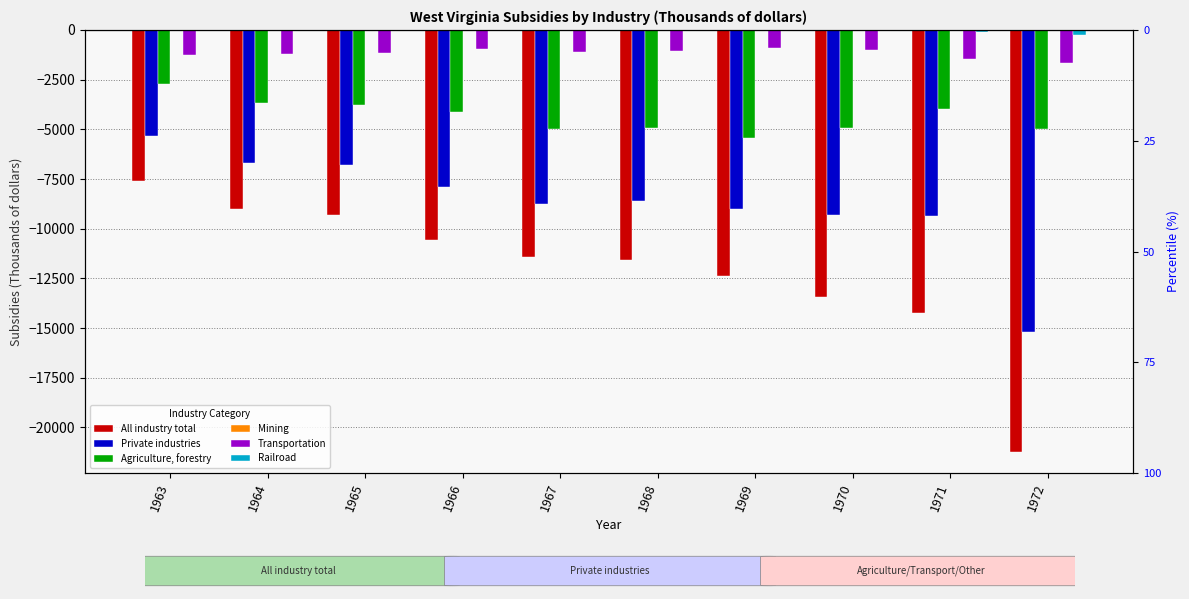

How many data points in Railroad are less than -34?

5